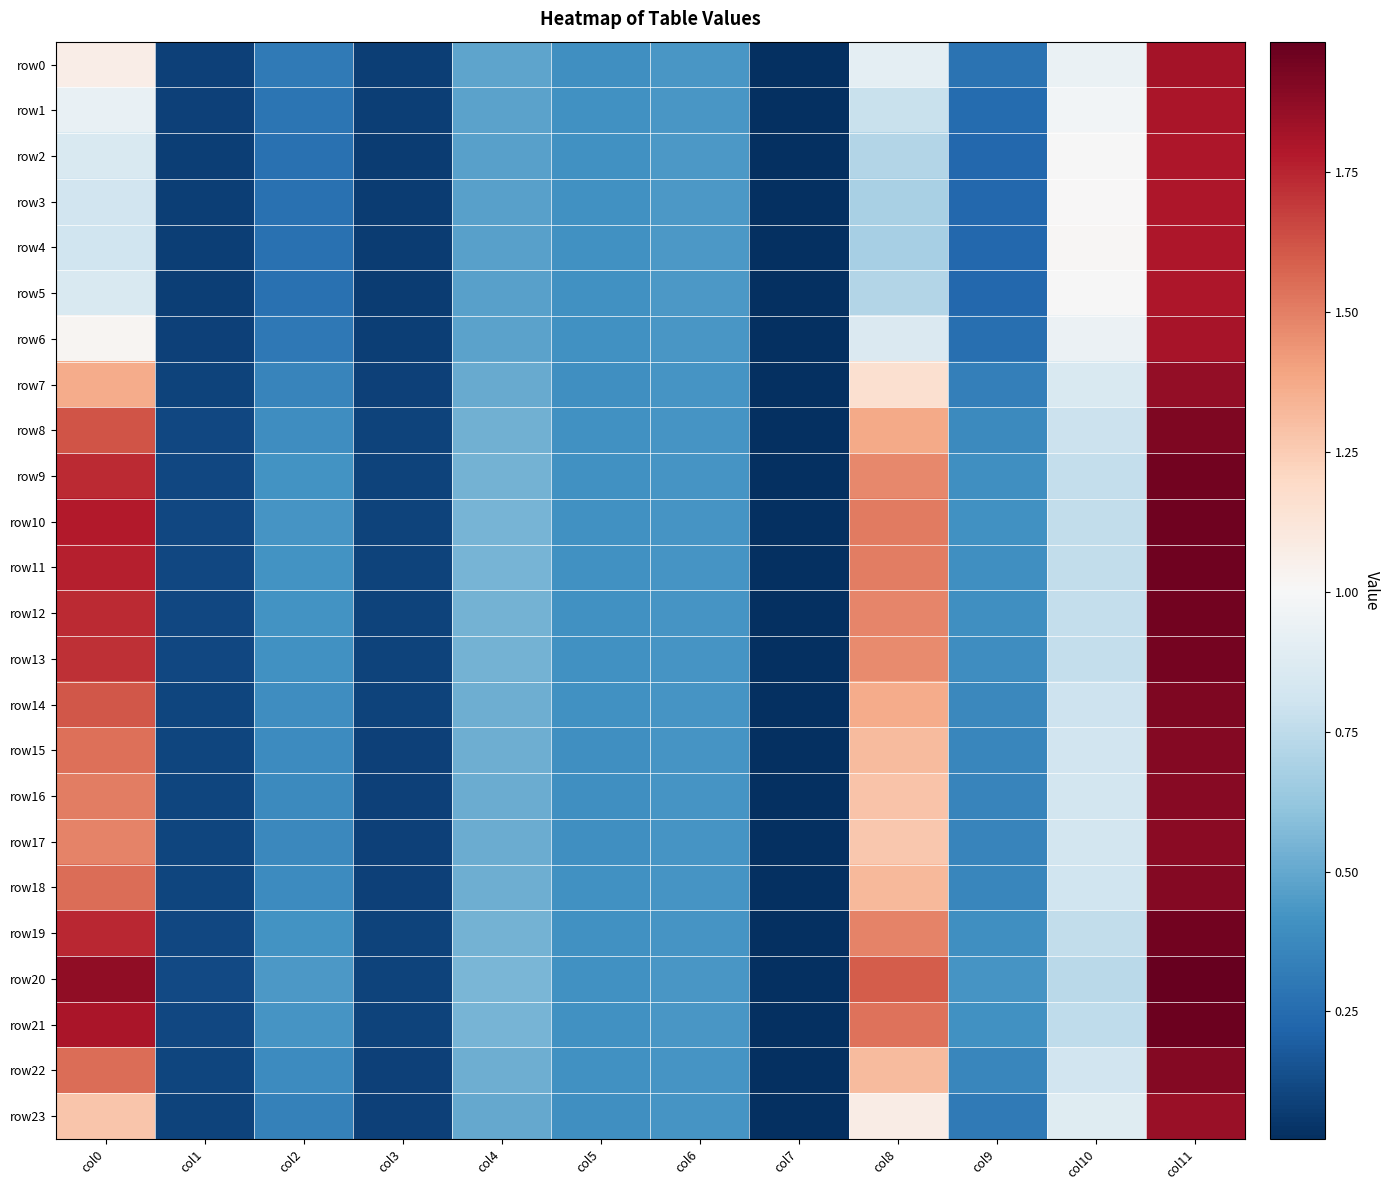

Which series has the largest total across all categories?

row20